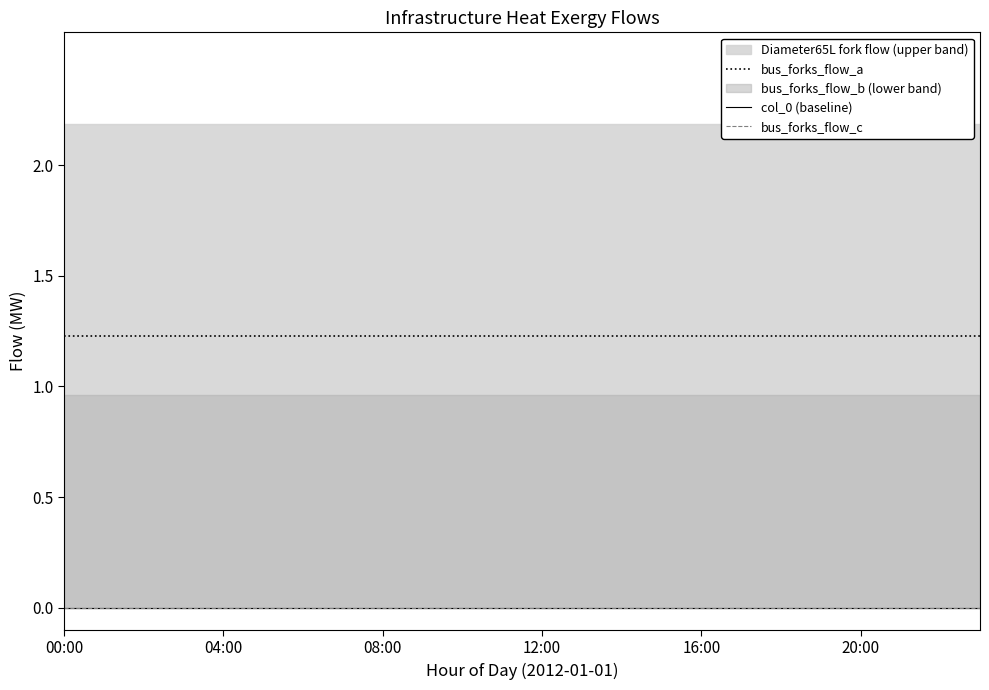

What is the spread (max minus min) of values at 9?

1.2